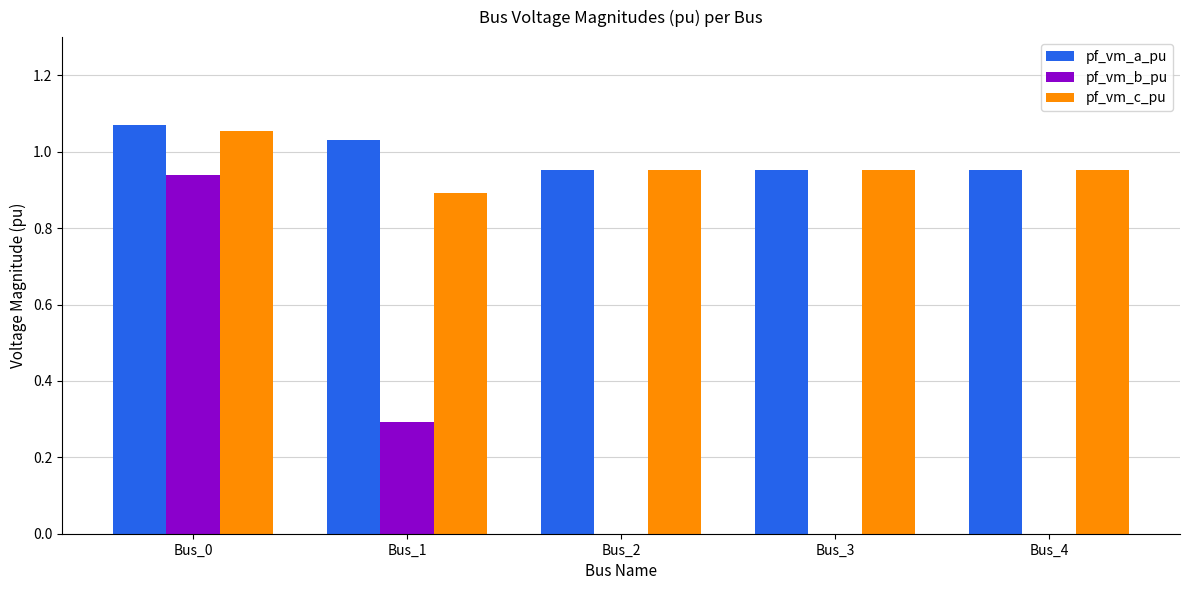

The pf_vm_b_pu series shows 0.3 at Bus_4. True or false?

False